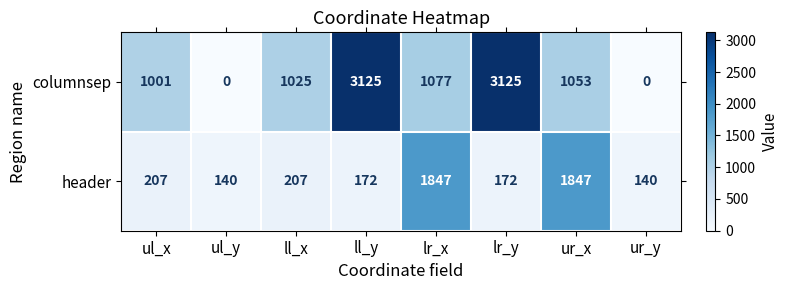

How many categories are shown in the chart?

8